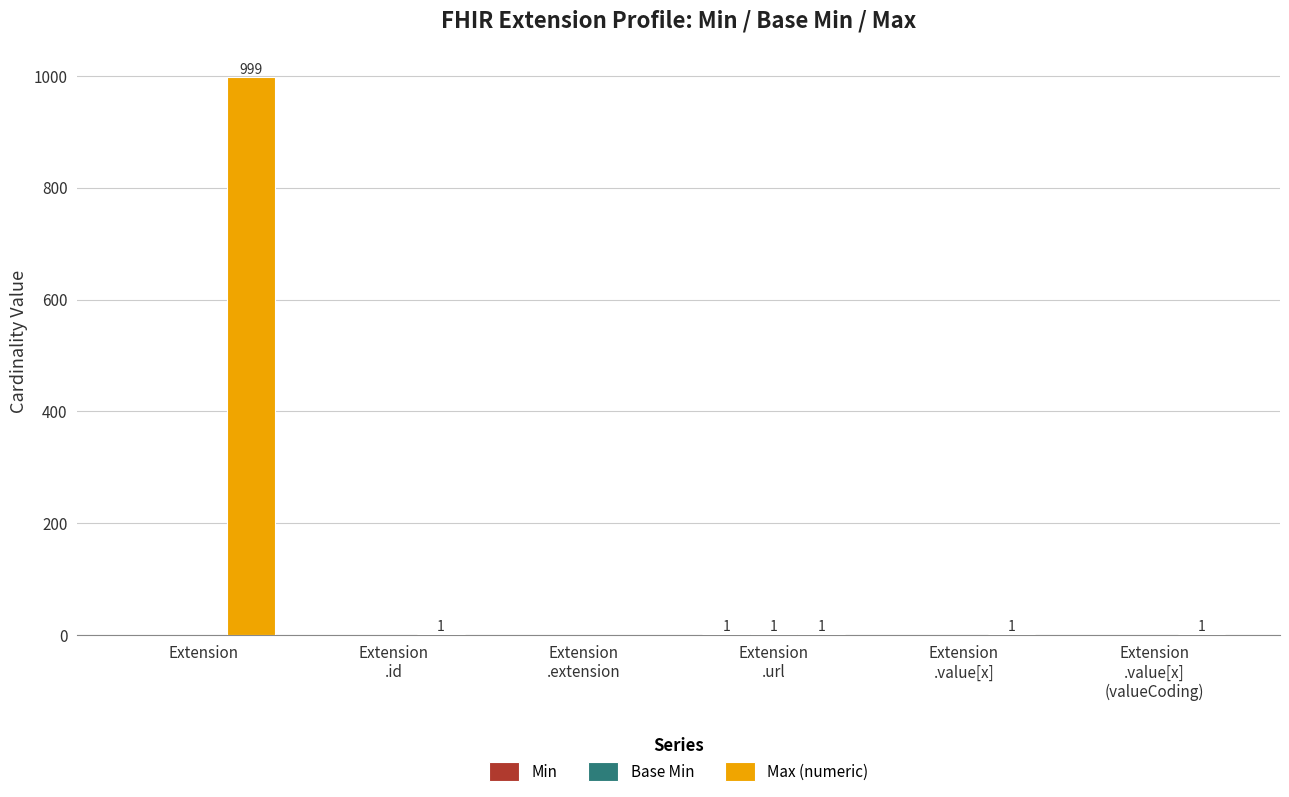

Which series has the largest total across all categories?

Max (numeric)